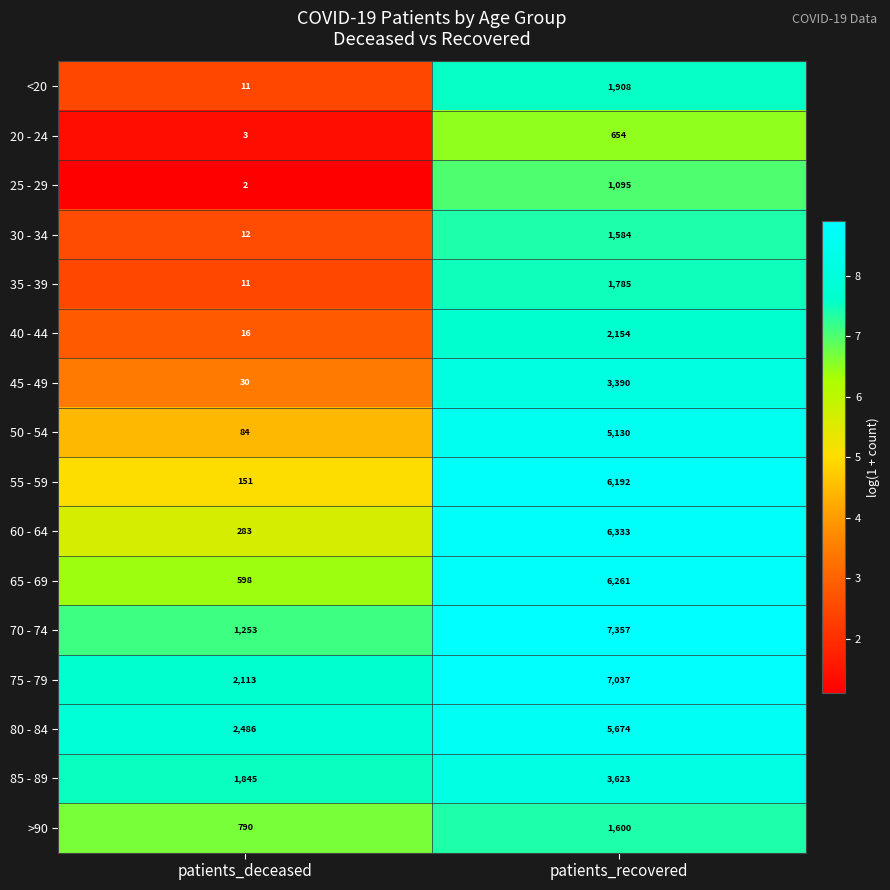

Rank the series by their maximum value, from lowest to highest.

20 - 24, 25 - 29, 30 - 34, >90, 35 - 39, <20, 40 - 44, 45 - 49, 85 - 89, 50 - 54, 80 - 84, 55 - 59, 65 - 69, 60 - 64, 75 - 79, 70 - 74